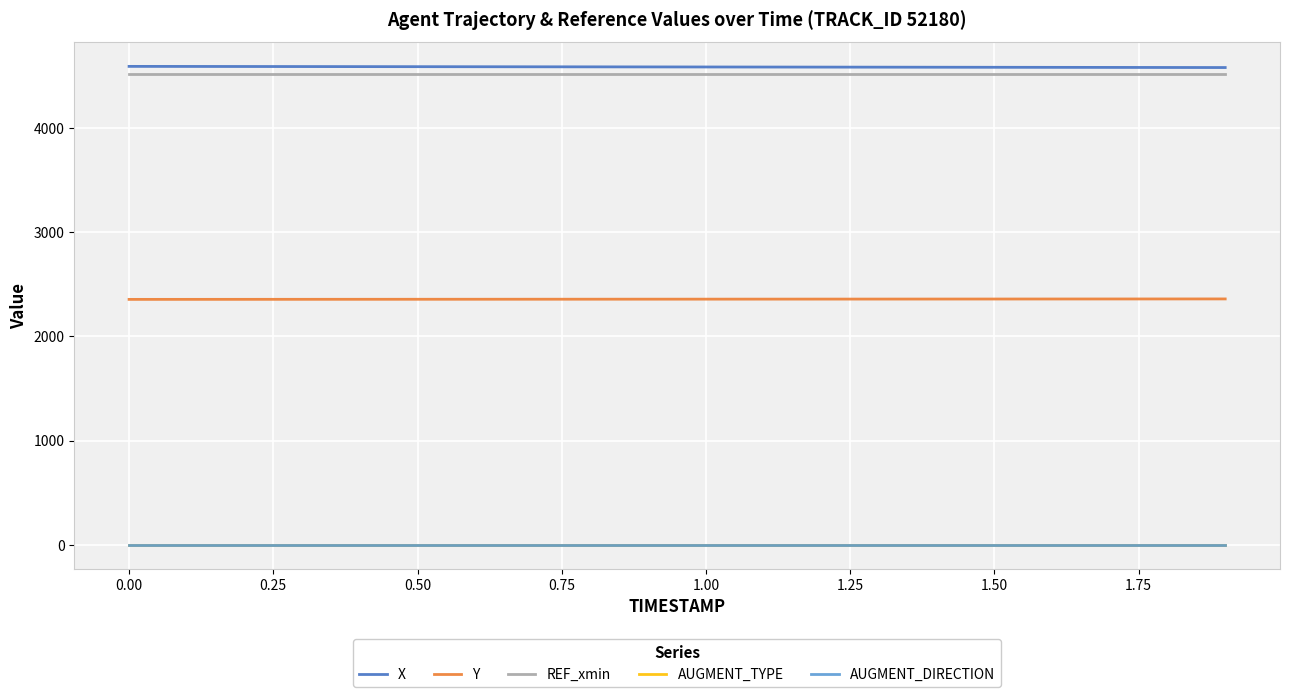

True or false: AUGMENT_TYPE and X cross at least once.

False